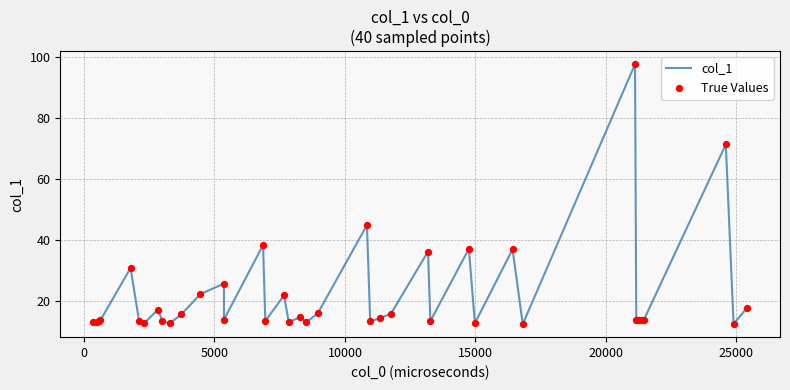

Which series contains the highest Y value?

col_1